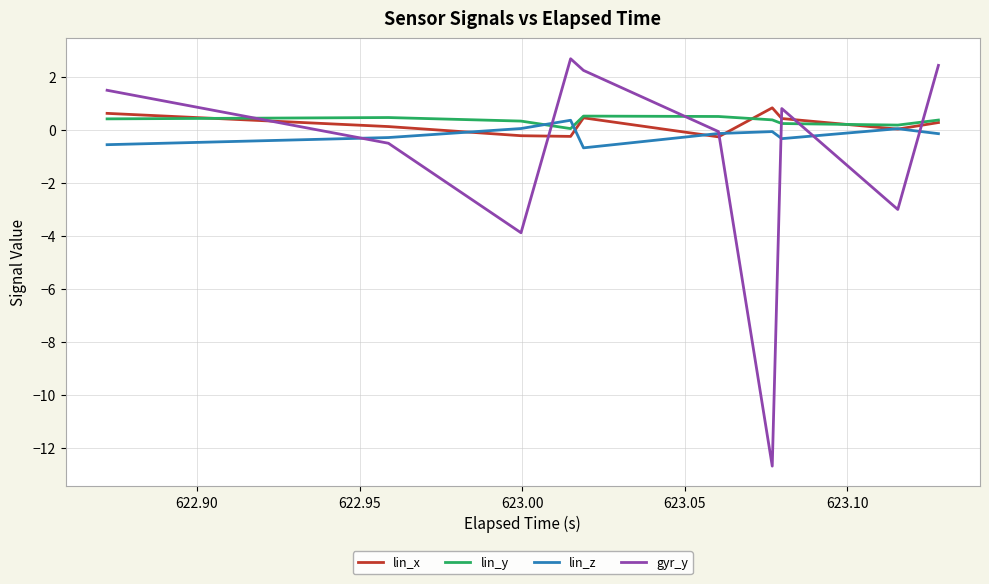

What is the difference between the maximum and minimum values in the lin_x series?

1.1